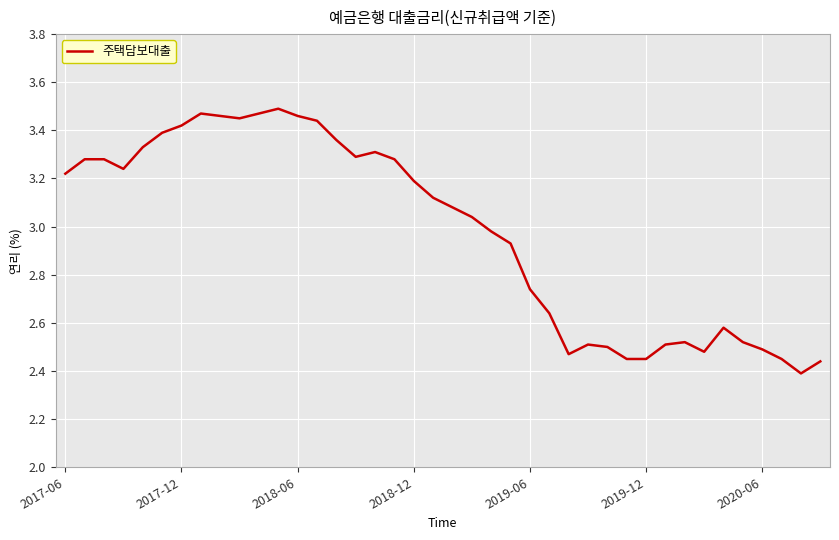

Where does the data first go above 3?

2017-06